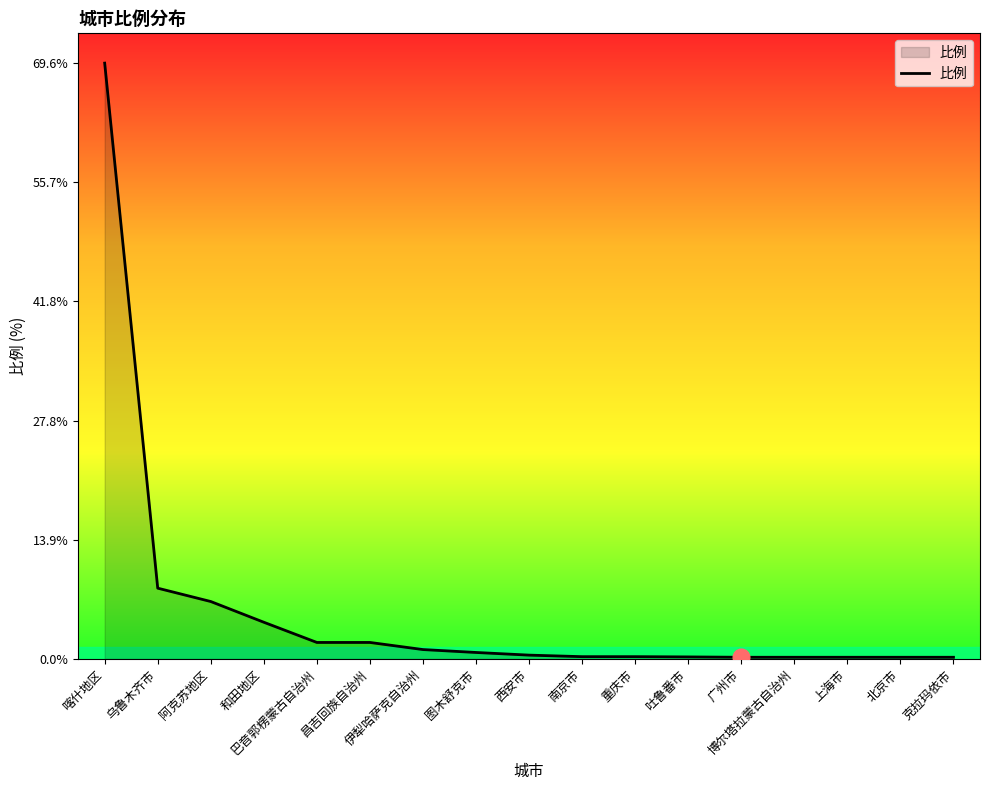

True or false: the data shows 4.3 at 和田地区.

True